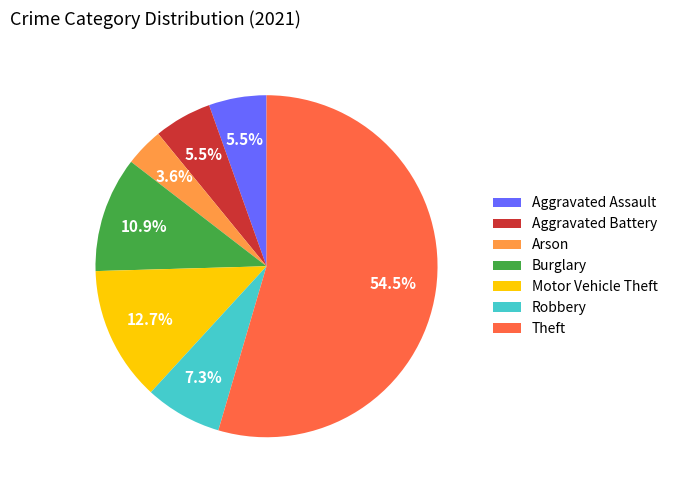

Which slice is the largest?

Theft